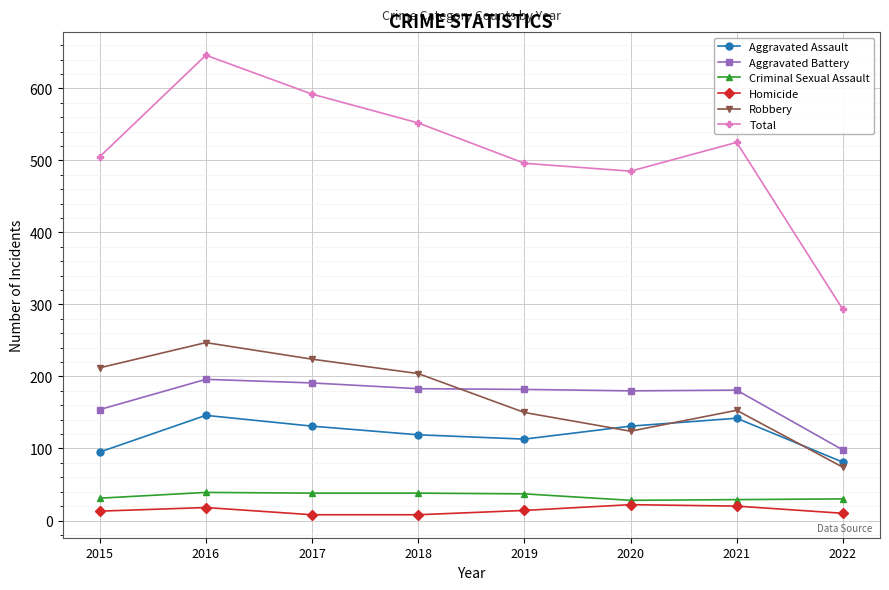

At which category is the sum across all series the highest?

2016